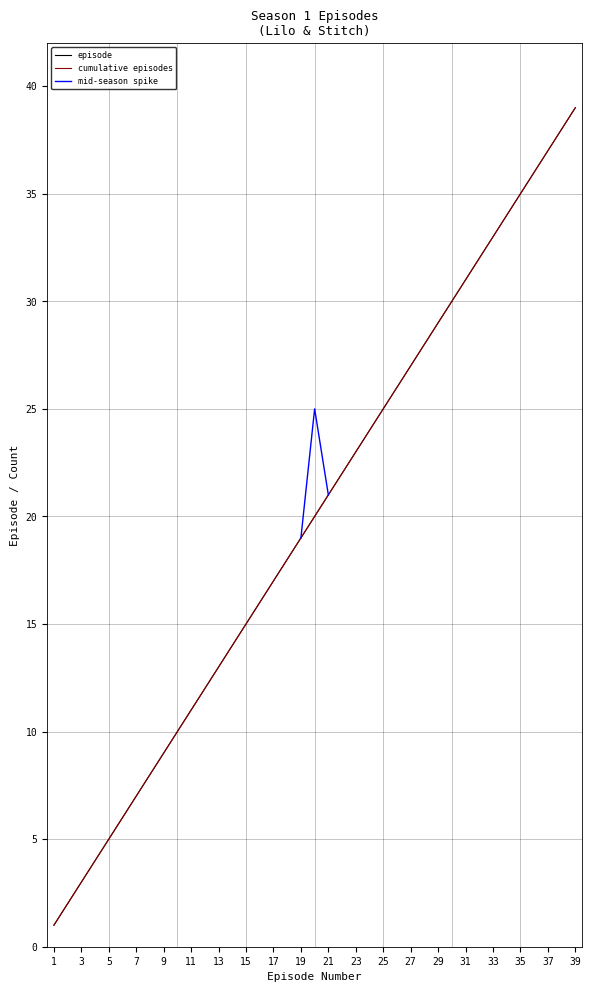

What is the value of the 3rd point from the left?

3